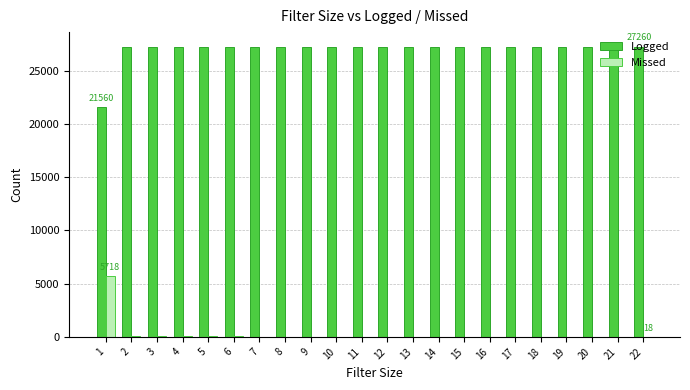

How many data points does each series have?

22